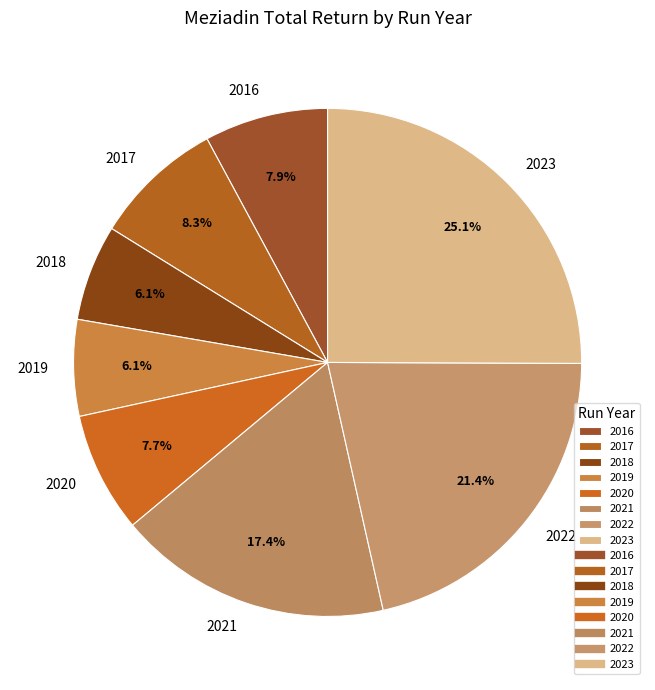

Which slice is the largest?

2023